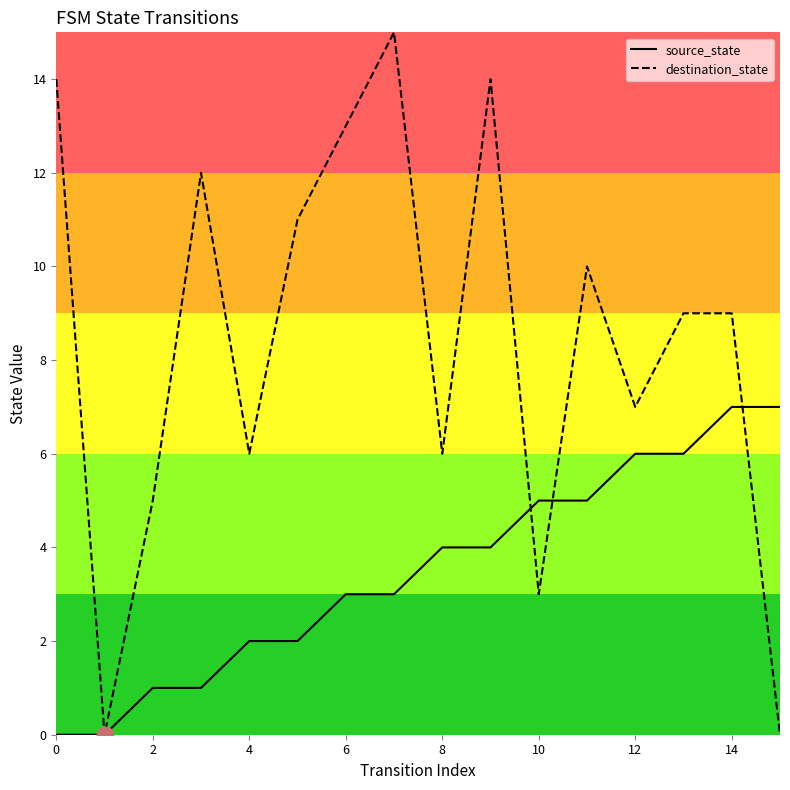

The value of destination_state at 0 is 7. True or false?

False